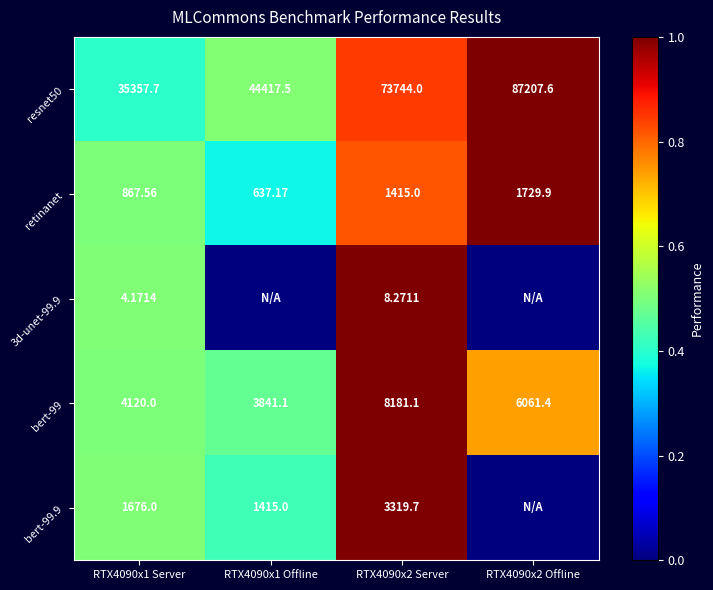

Is the value of resnet50 at RTX4090x1 Server greater than the value of retinanet at RTX4090x2 Server?

Yes